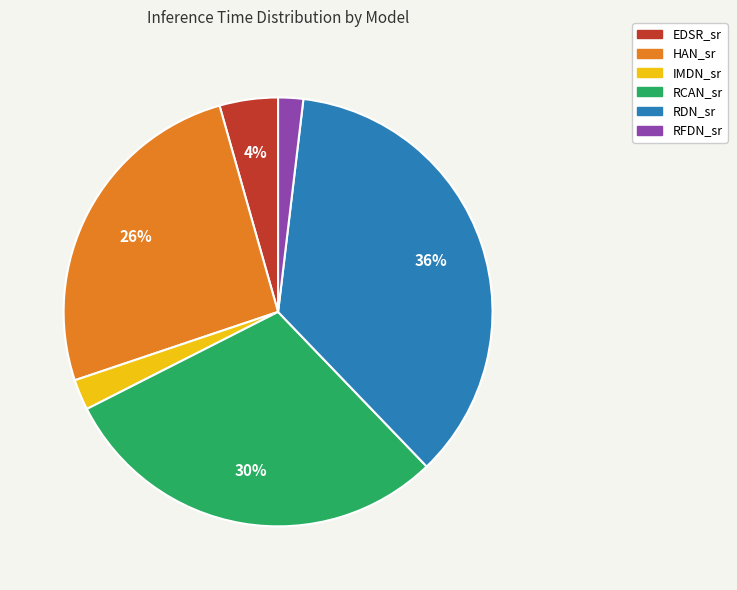

Count the number of slices in the pie.

6